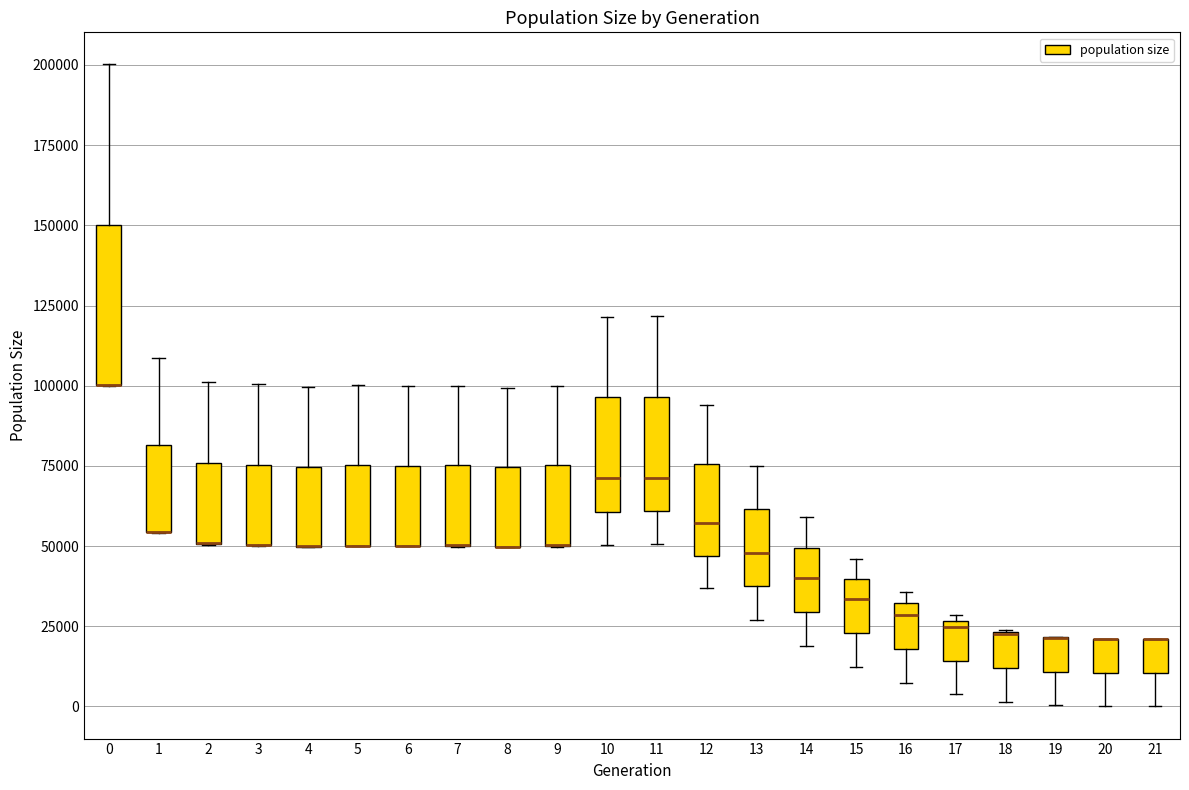

Reading left to right, transcribe this box plot: for each box, give where its median line is, the range the box spans, and where its two whiskers end, as read against the y-axis. The values are not printed on the chart, so give them approximately, as read against the axis.

0: median 100000 (drawn on the box's lower edge), box 100000 to 150000, whiskers 100000 to 200000
1: median 55000 (drawn on the box's lower edge), box 55000 to 80000, whiskers 55000 to 110000
2: median 50000 (drawn on the box's lower edge), box 50000 to 75000, whiskers 50000 to 100000
3: median 50000 (drawn on the box's lower edge), box 50000 to 75000, whiskers 50000 to 100000
4: median 50000 (drawn on the box's lower edge), box 50000 to 75000, whiskers 50000 to 100000
5: median 50000 (drawn on the box's lower edge), box 50000 to 75000, whiskers 50000 to 100000
6: median 50000 (drawn on the box's lower edge), box 50000 to 75000, whiskers 50000 to 100000
7: median 50000 (drawn on the box's lower edge), box 50000 to 75000, whiskers 50000 to 100000
8: median 50000 (drawn on the box's lower edge), box 50000 to 75000, whiskers 50000 to 100000
9: median 50000 (drawn on the box's lower edge), box 50000 to 75000, whiskers 50000 to 100000
10: median 70000, box 60000 to 95000, whiskers 50000 to 120000
11: median 70000, box 60000 to 95000, whiskers 50000 to 120000
12: median 55000, box 45000 to 75000, whiskers 35000 to 95000
13: median 50000, box 35000 to 60000, whiskers 25000 to 75000
14: median 40000, box 30000 to 50000, whiskers 20000 to 60000
15: median 35000, box 25000 to 40000, whiskers 10000 to 45000
16: median 30000 (just below the box's upper edge), box 20000 to 30000, whiskers 5000 to 35000
17: median 25000 (just below the box's upper edge), box 15000 to 25000, whiskers 5000 to 30000
18: median 20000 (drawn on the box's upper edge), box 10000 to 25000, whiskers 0 to 25000
19: median 20000 (drawn on the box's upper edge), box 10000 to 20000, whiskers 0 to 20000
20: median 20000 (drawn on the box's upper edge), box 10000 to 20000, whiskers 0 to 20000
21: median 20000 (drawn on the box's upper edge), box 10000 to 20000, whiskers 0 to 20000